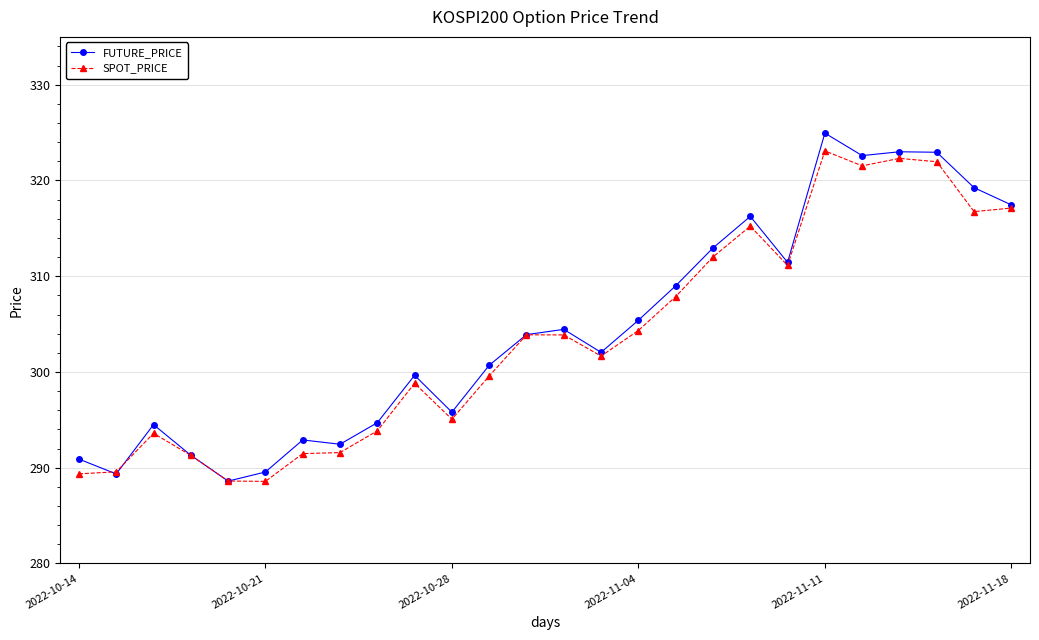

What is the lowest value of the FUTURE_PRICE series?

288.6